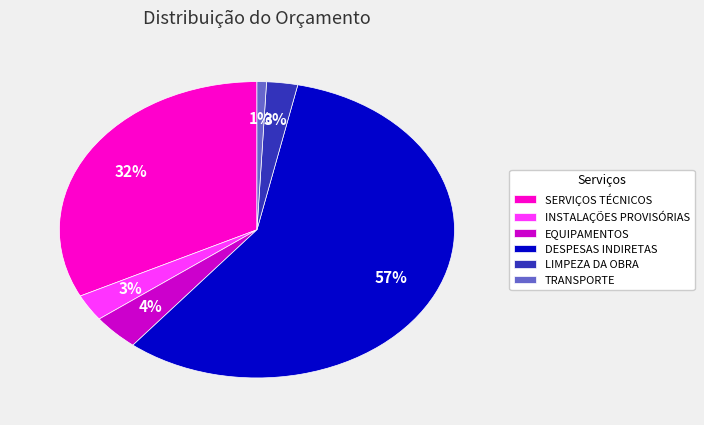

To the nearest percent, what is the combined percentage of INSTALAÇÕES PROVISÓRIAS and DESPESAS INDIRETAS?

60%